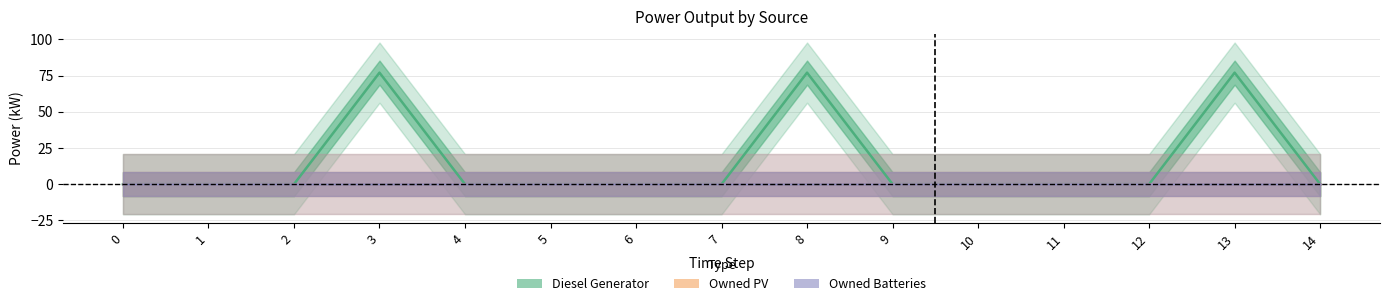

True or false: Diesel Generator has more than 0 interior local peaks.

True